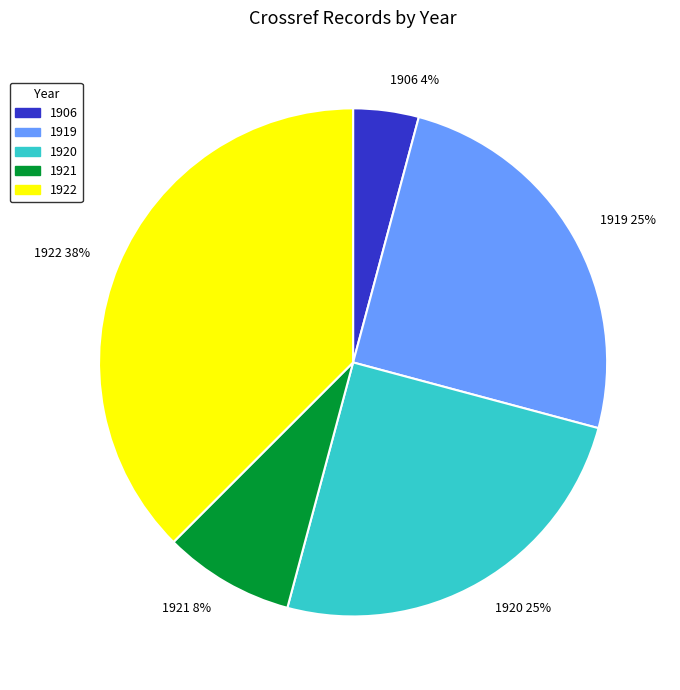

To the nearest percent, what portion does 1906 4% represent?

4%